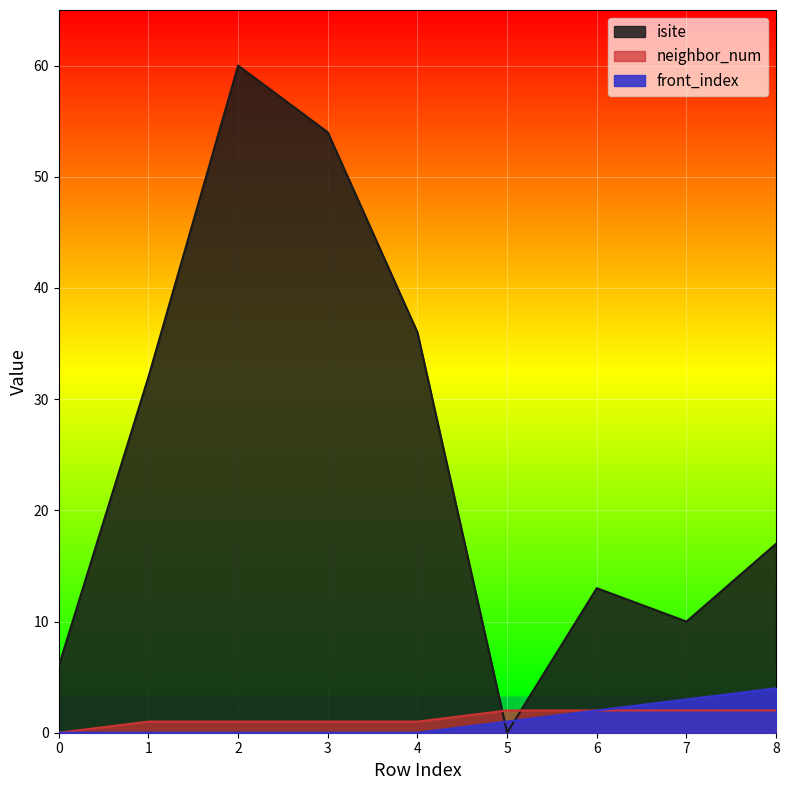

Which series changed the most between 1 and 5?

isite